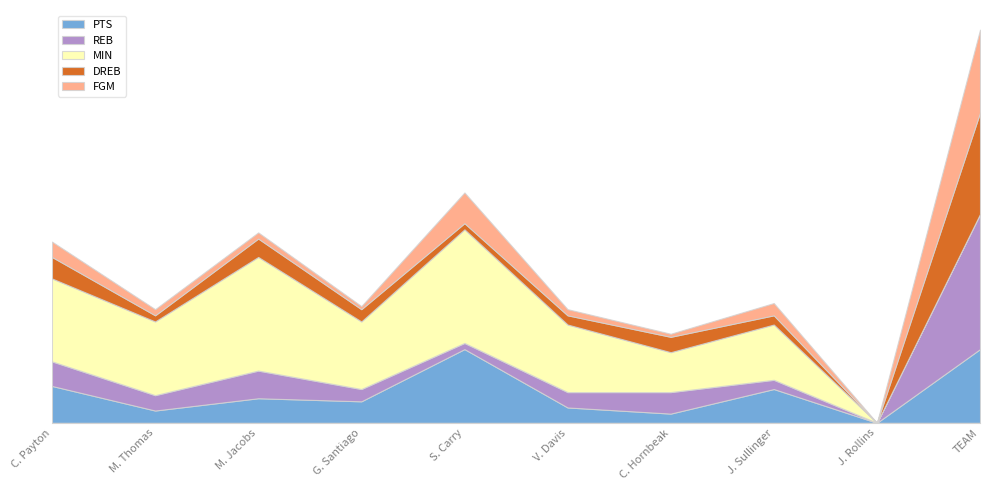

Is the value of FGM at S. Carry greater than the value of DREB at S. Carry?

Yes